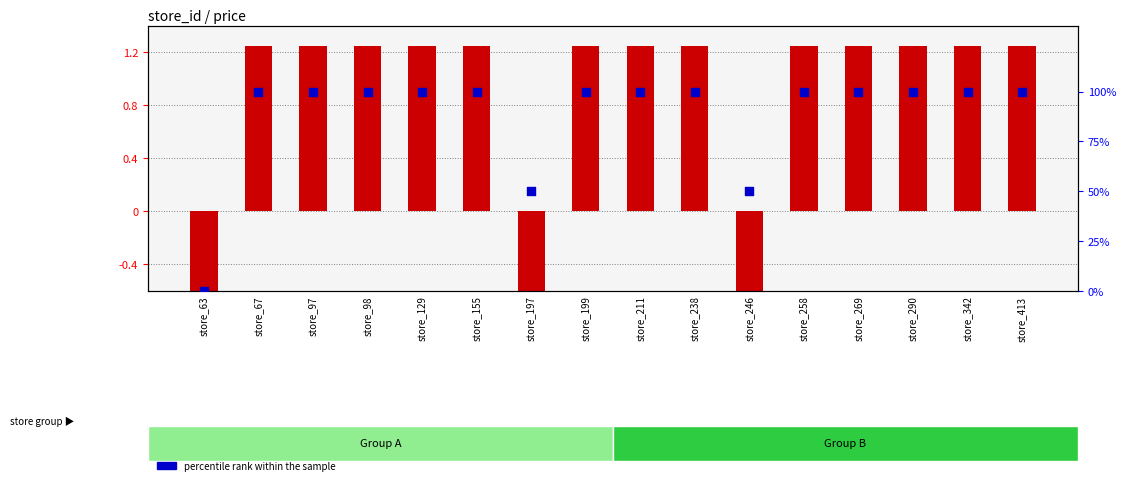

At how many categories does at least one series exceed 67?

13